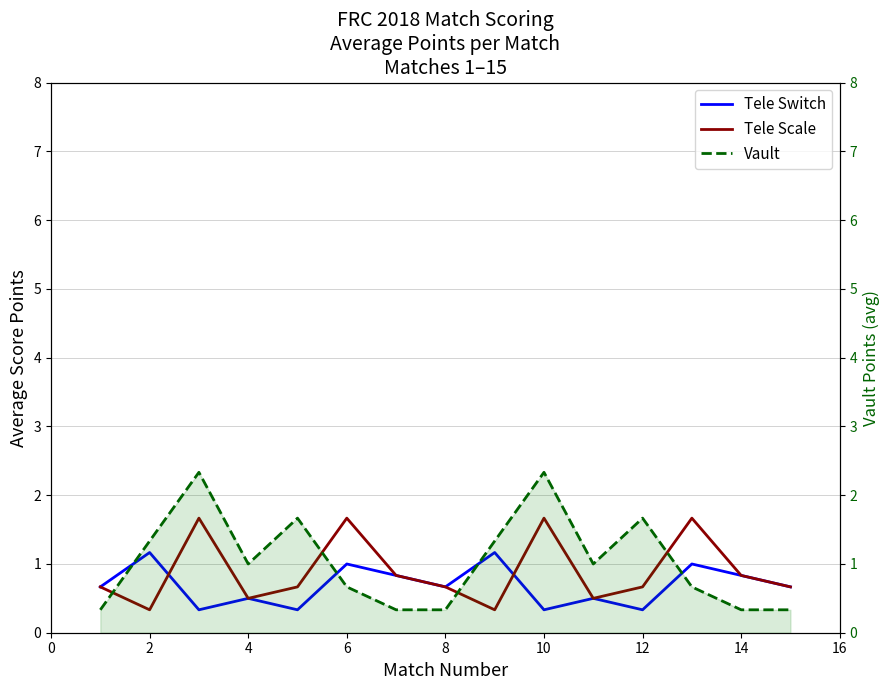

What is the label of the 6th point from the left?

6